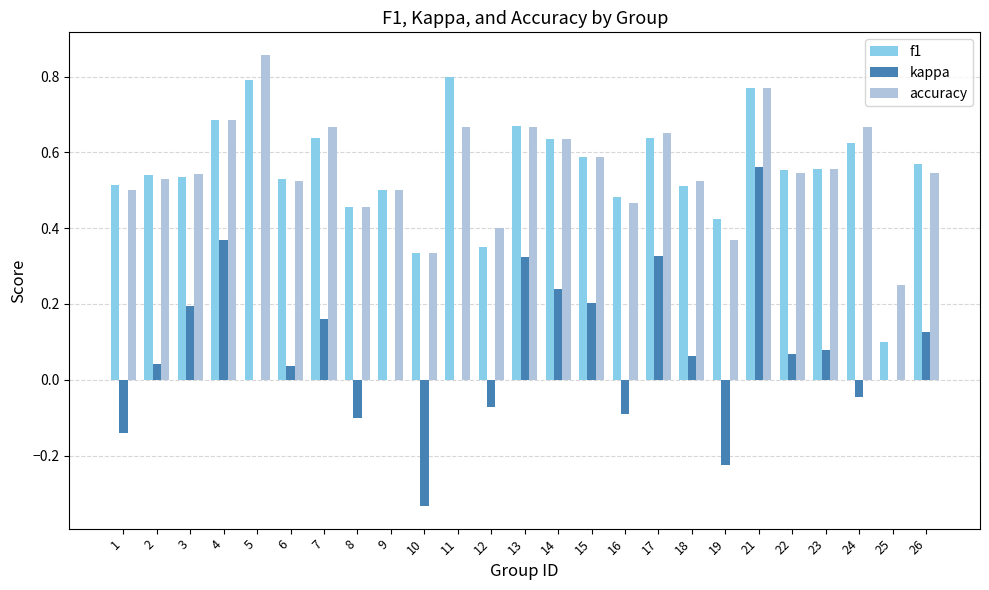

What is the sum of all f1 values?

13.8